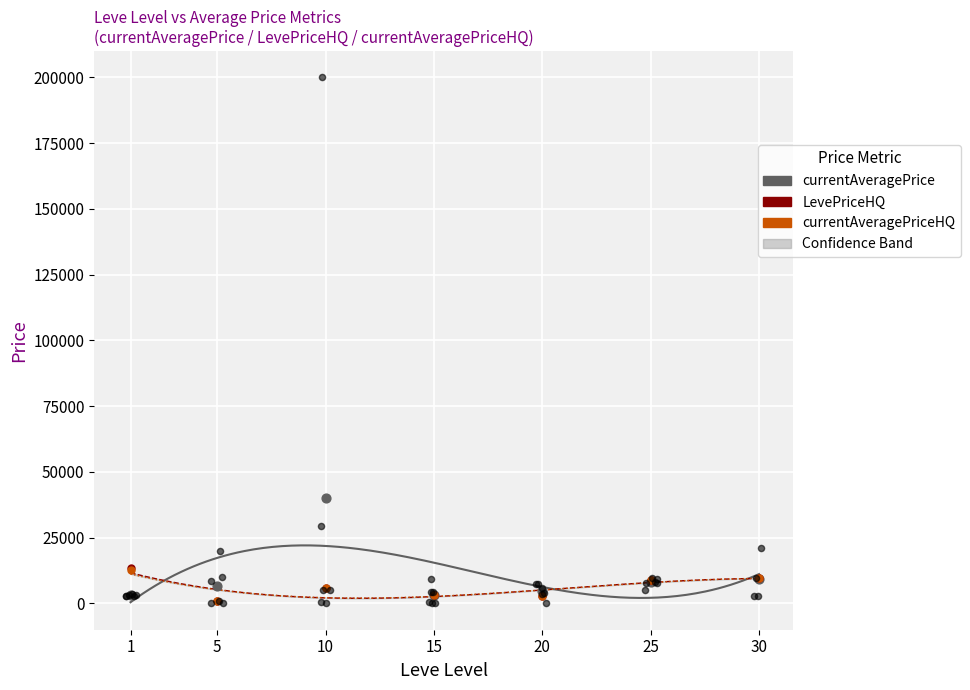

Which series has the widest spread of Y values?

currentAveragePrice